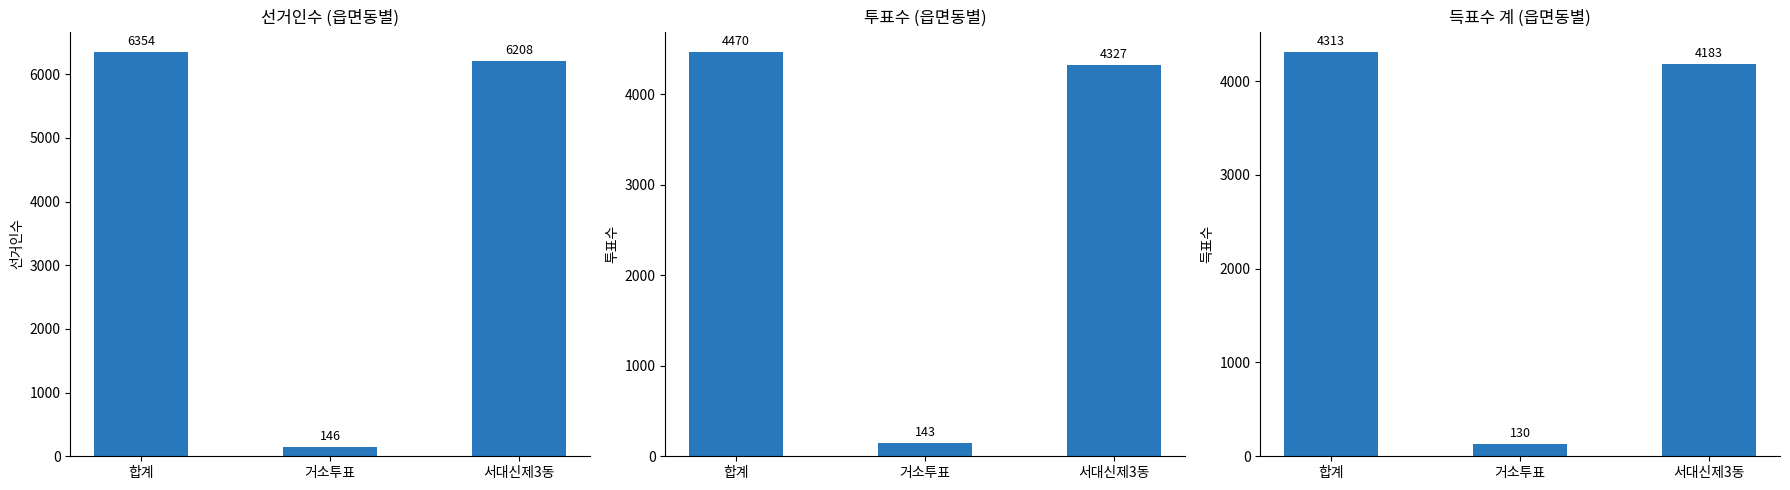

Is it true that 선거인수 equals 8546 at 서대신제3동?

False